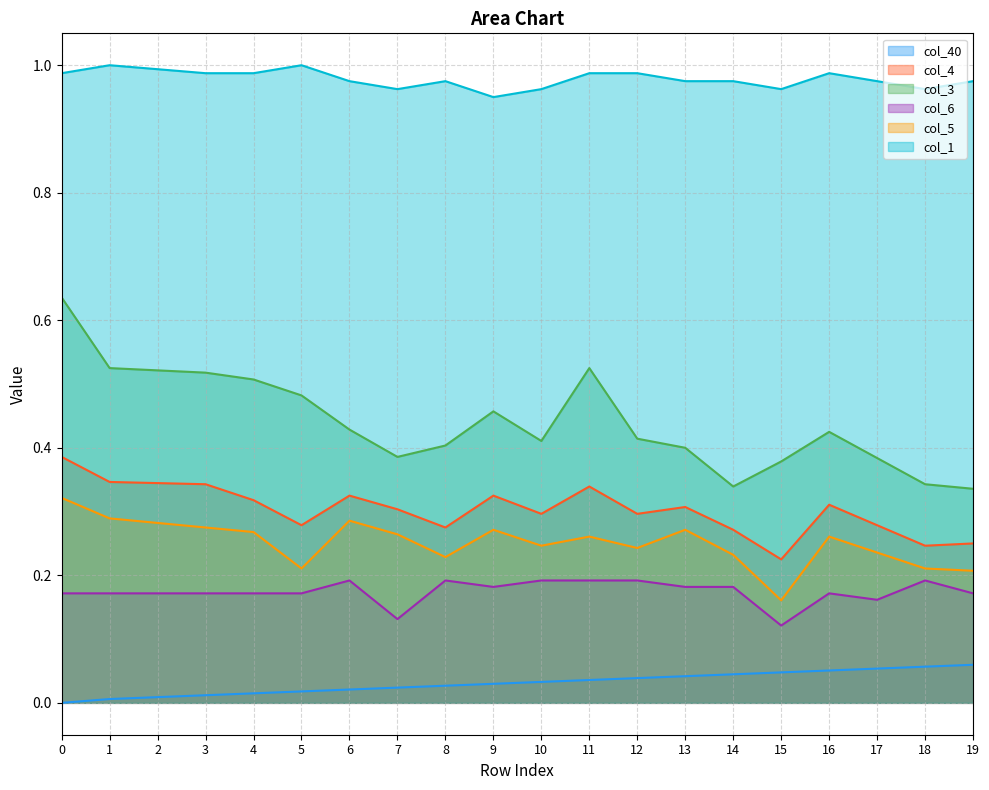

List the series in order of their peak value, highest first.

col_1, col_3, col_4, col_5, col_6, col_40